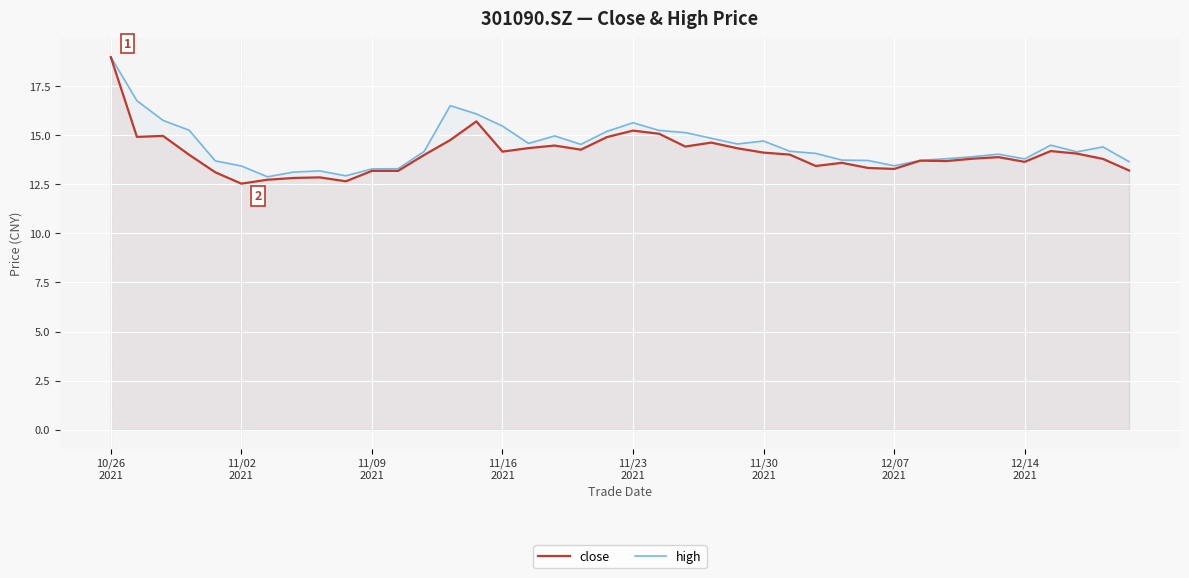

What is the maximum value for high?

19.0